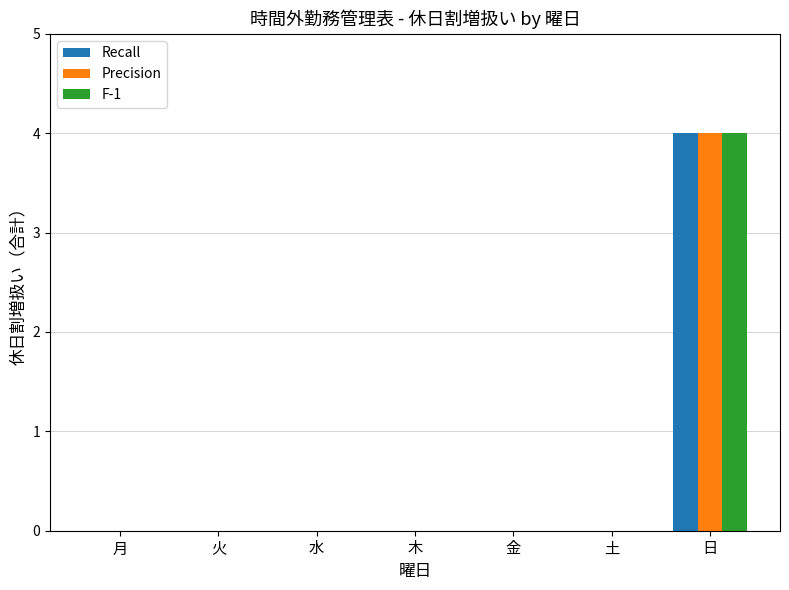

What is the sum of the Recall values at 土 and 日?

4